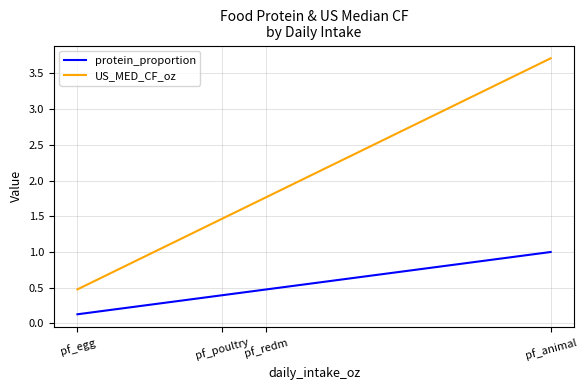

What is the greatest value displayed?

3.7